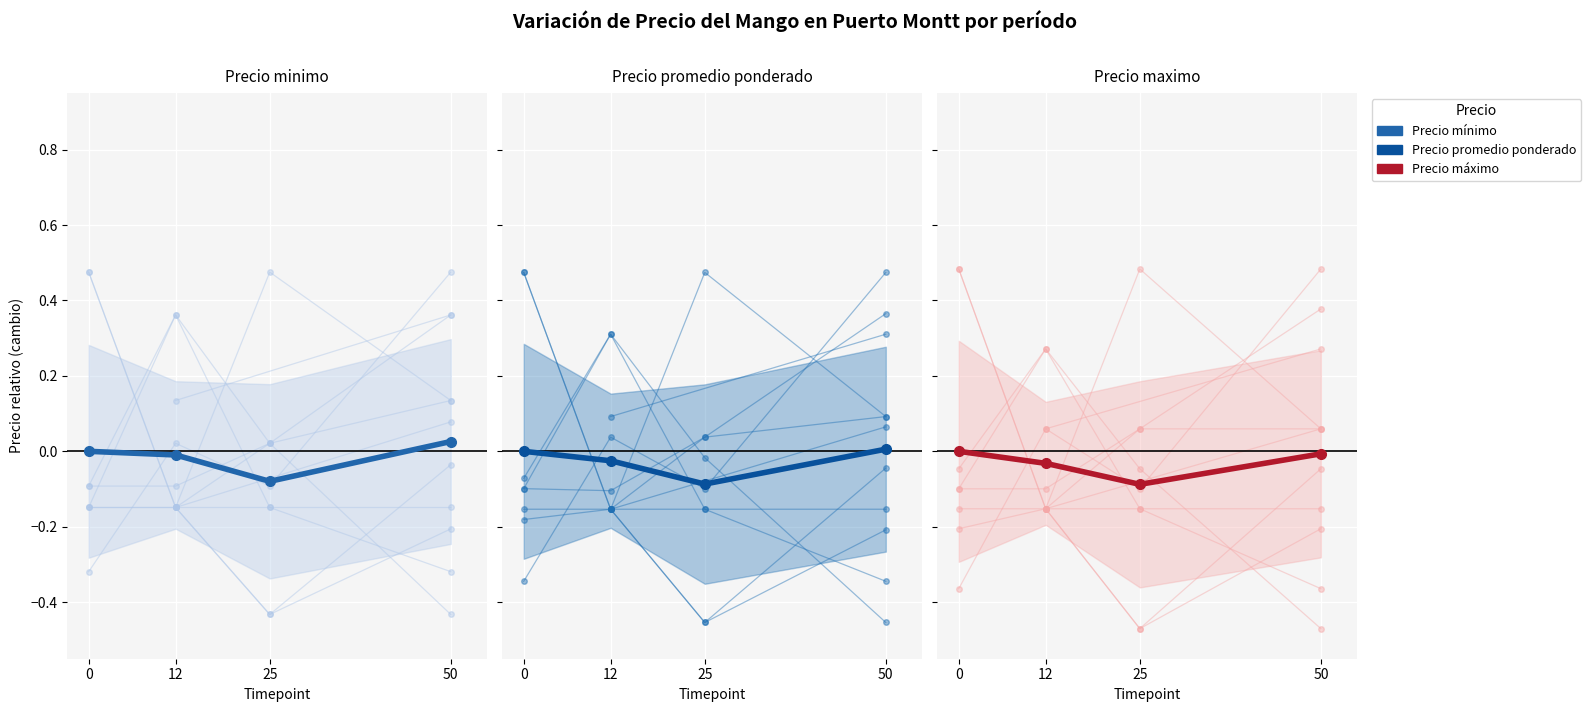

True or false: Precio promedio ponderado and Precio maximo (media) intersect in this chart.

False